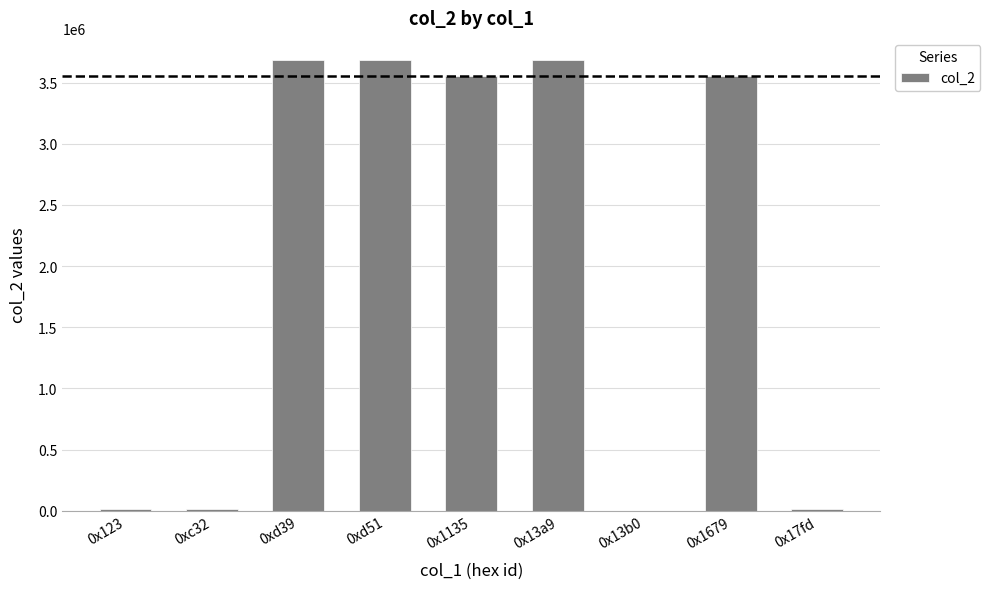

Between 0x1135 and 0xd39, which is larger?

0xd39